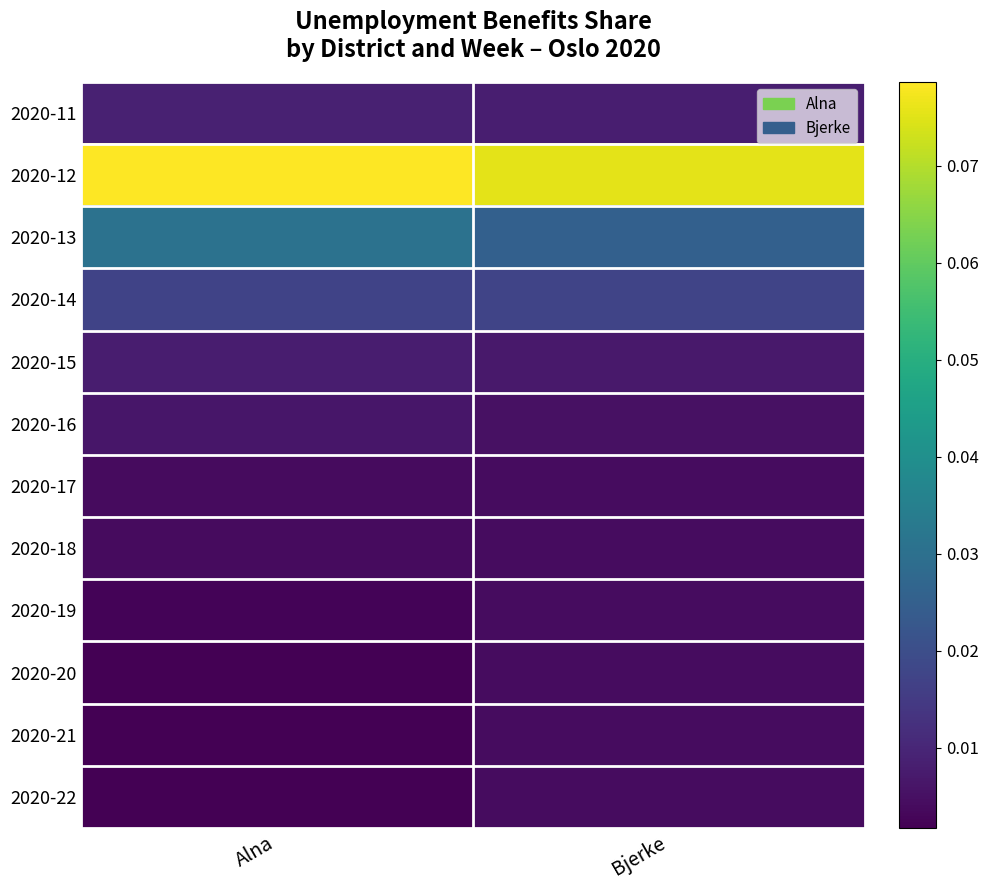

Reading right to left, transcribe all the data shown in this chart.

2020-11: Bjerke=0.0	Alna=0.0
2020-12: Bjerke=0.1	Alna=0.1
2020-13: Bjerke=0.0	Alna=0.0
2020-14: Bjerke=0.0	Alna=0.0
2020-15: Bjerke=0.0	Alna=0.0
2020-16: Bjerke=0.0	Alna=0.0
2020-17: Bjerke=0.0	Alna=0.0
2020-18: Bjerke=0.0	Alna=0.0
2020-19: Bjerke=0.0	Alna=0.0
2020-20: Bjerke=0.0	Alna=0.0
2020-21: Bjerke=0.0	Alna=0.0
2020-22: Bjerke=0.0	Alna=0.0